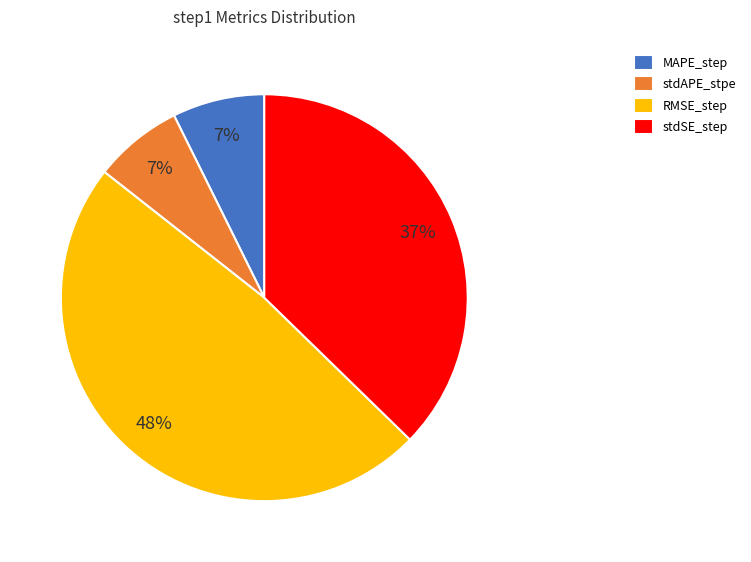

Is the sum of MAPE_step and RMSE_step greater than half?

Yes